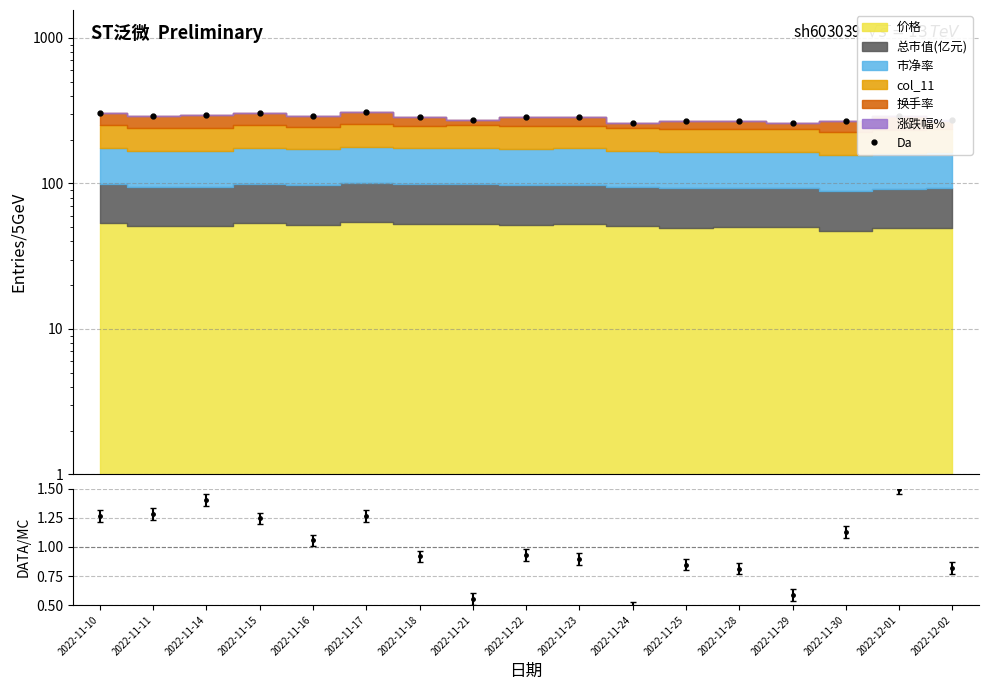

Does the chart display data point markers on the line(s)?

Yes